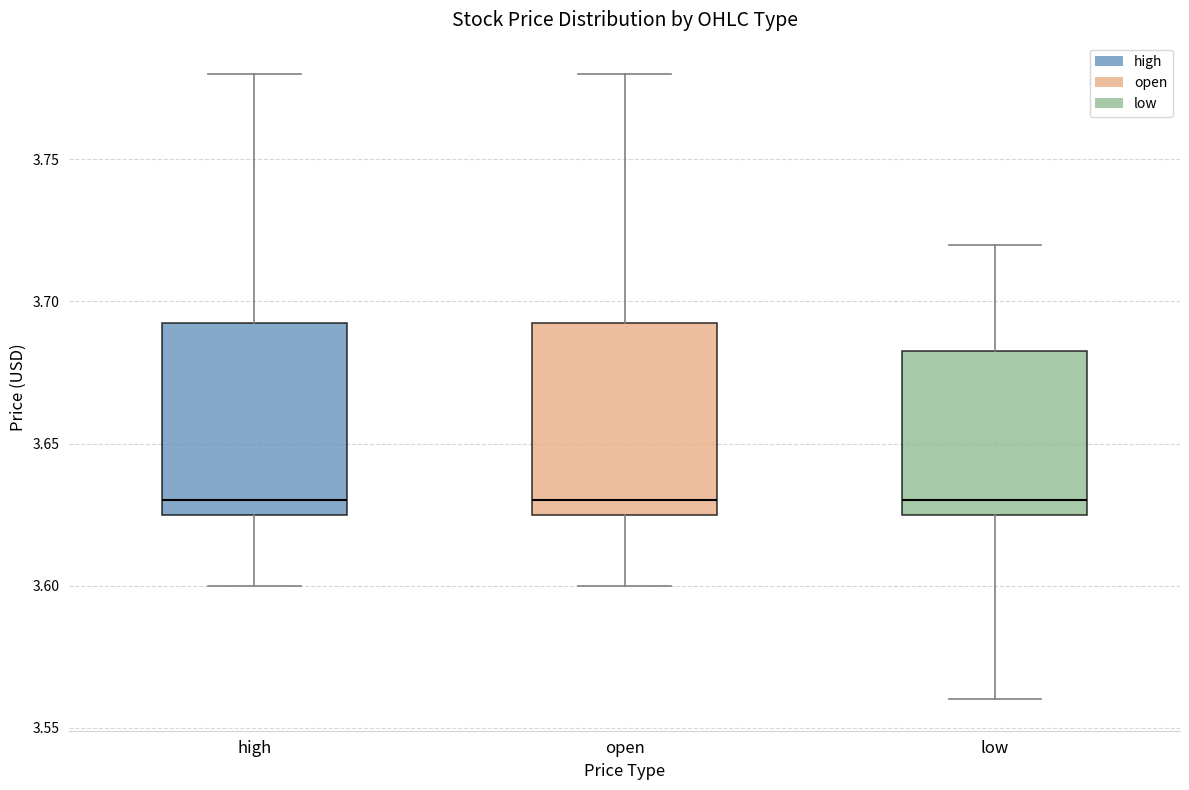

Where does the lower whisker of the box for open end on the y-axis? The values are not printed on the chart, so give them approximately, as read against the axis.

3.600